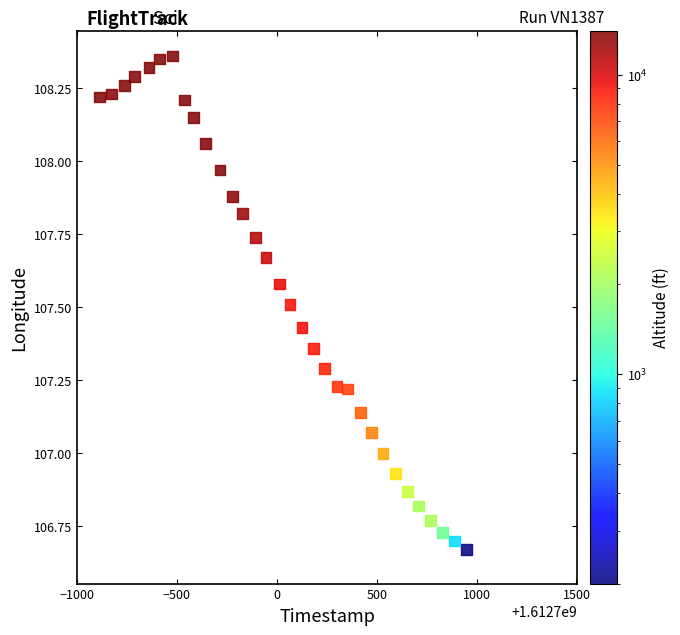

What is the range of Y values (max minus min)?

1.7